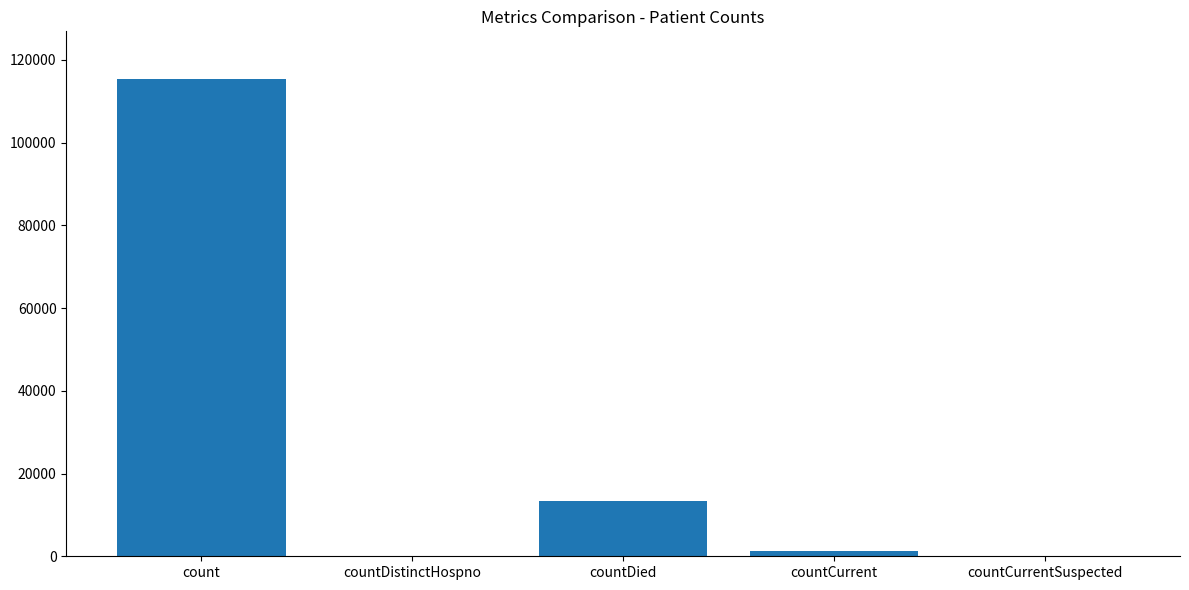

What is the approximate value at countDied?

13343